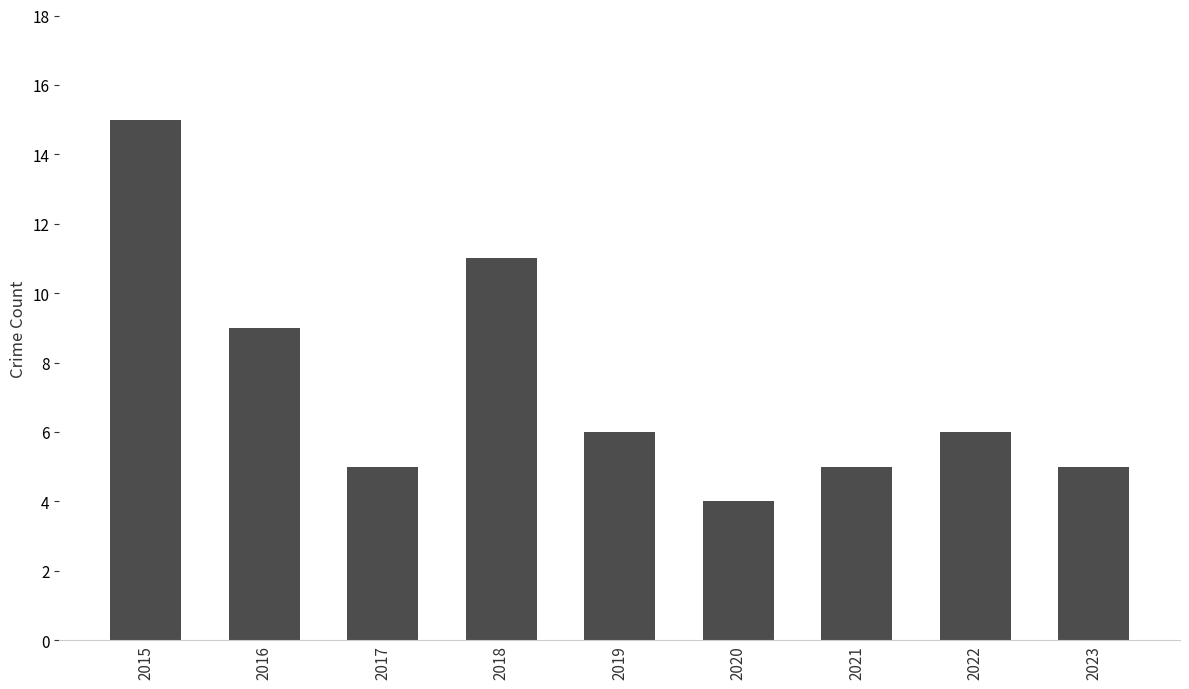

At which category does the chart reach its minimum across all series?

2020